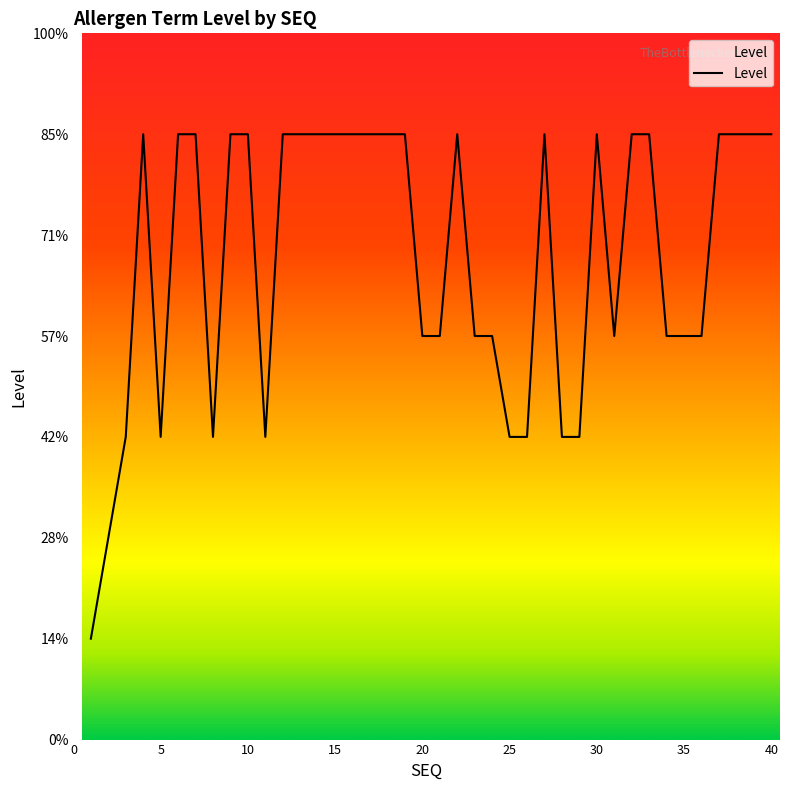

Which category has the lowest value across all series?

1